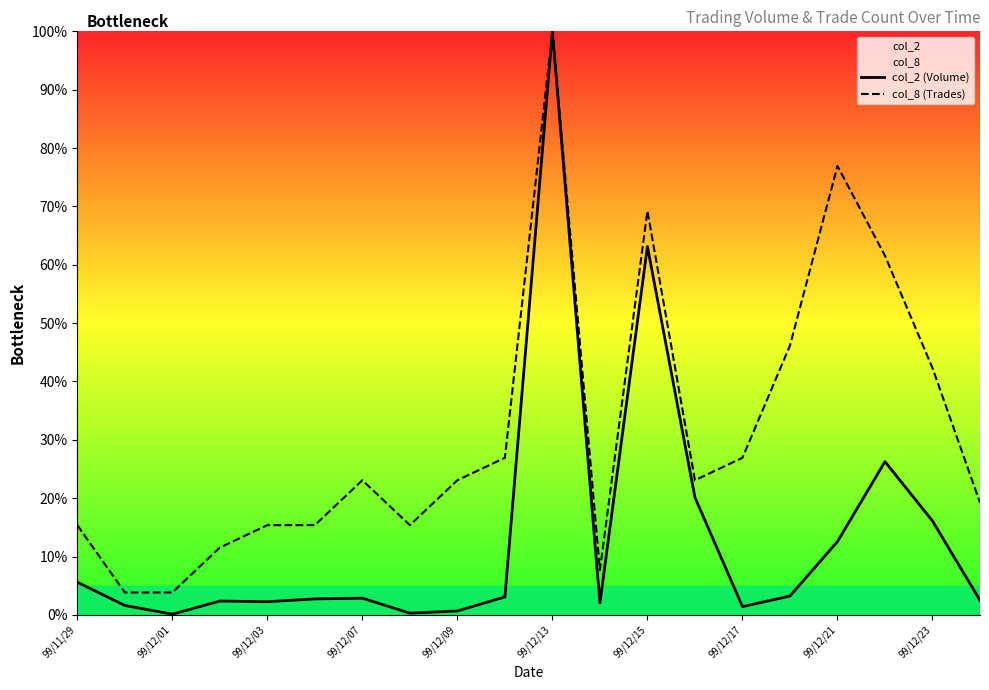

What is the greatest value displayed?

100.0